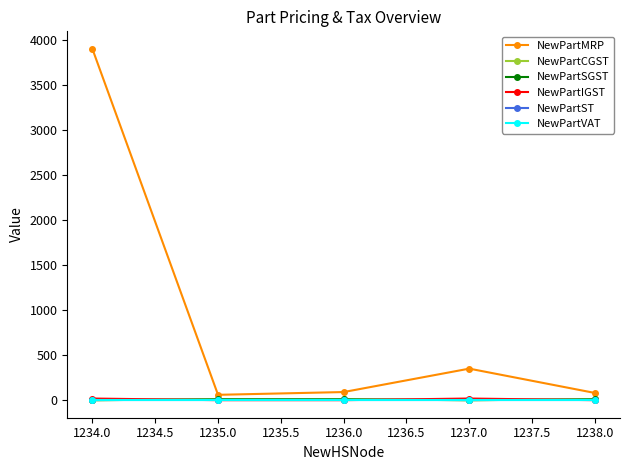

Is this an area chart (filled region under the line)?

No